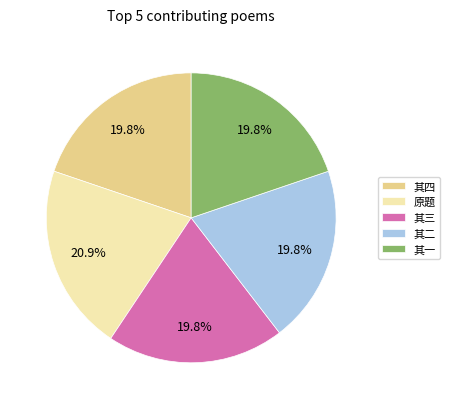

Is the sum of 原题 and 其三 greater than half?

No